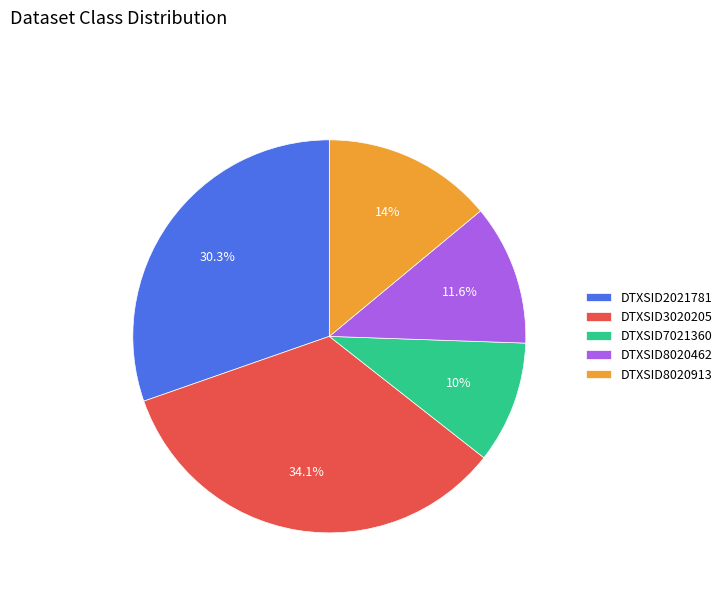

What is the ratio of the value at DTXSID7021360 to the value at DTXSID8020913?

0.7